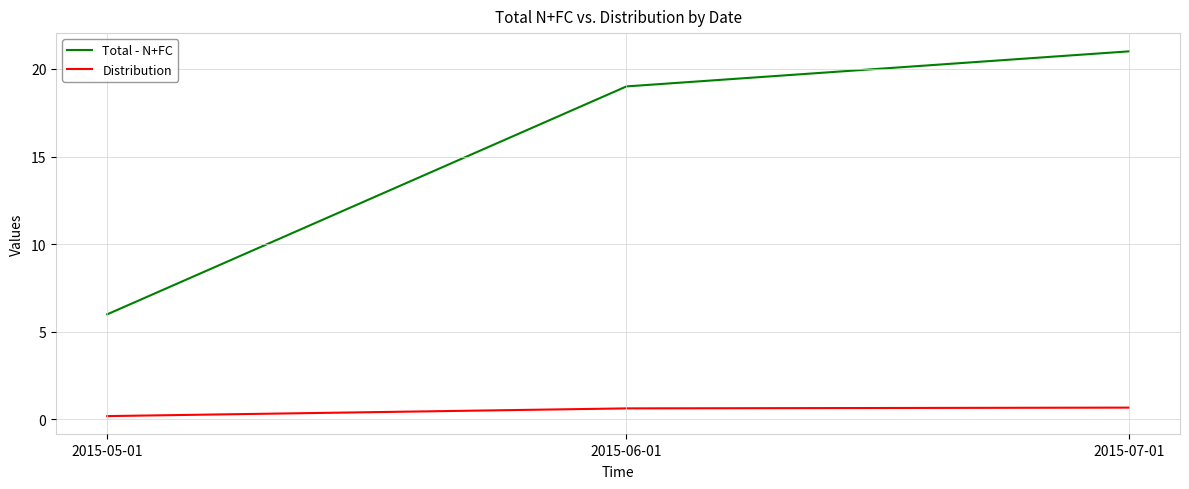

Does the chart have visible grid lines?

Yes